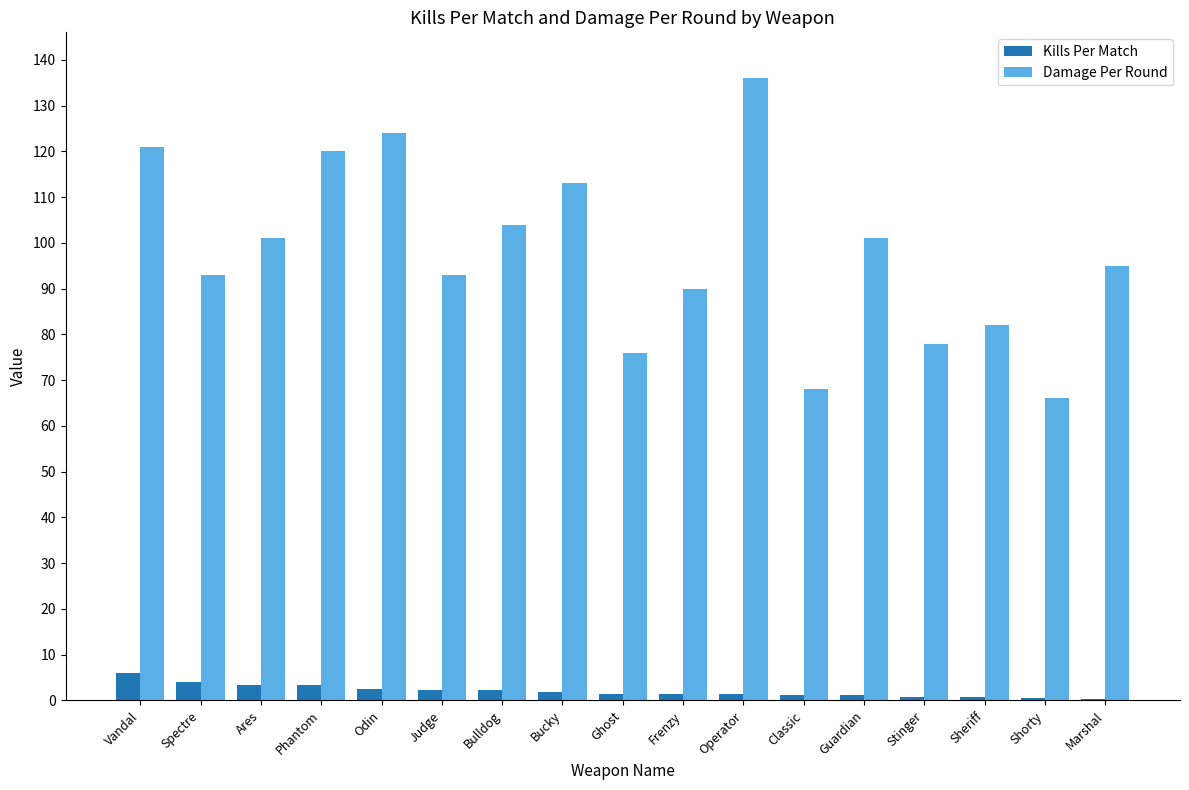

What is the sum of the Kills Per Match values at Odin and Bucky?

4.3